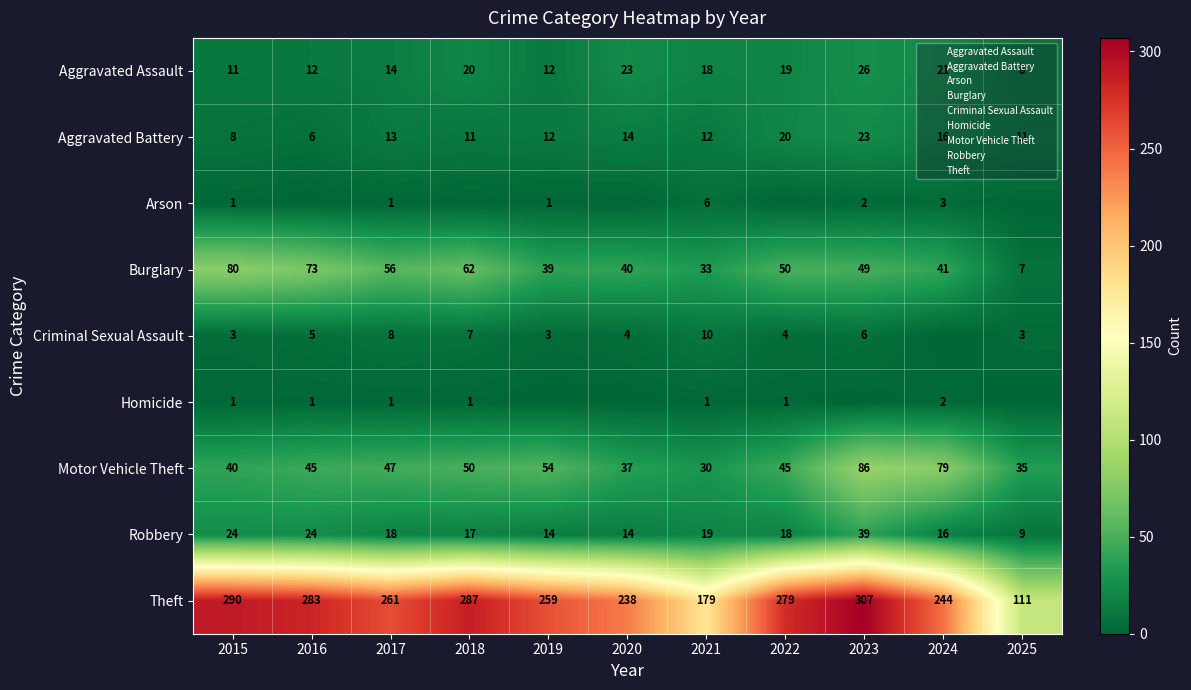

Rank the series at 2015 from lowest to highest value.

Arson, Homicide, Criminal Sexual Assault, Aggravated Battery, Aggravated Assault, Robbery, Motor Vehicle Theft, Burglary, Theft